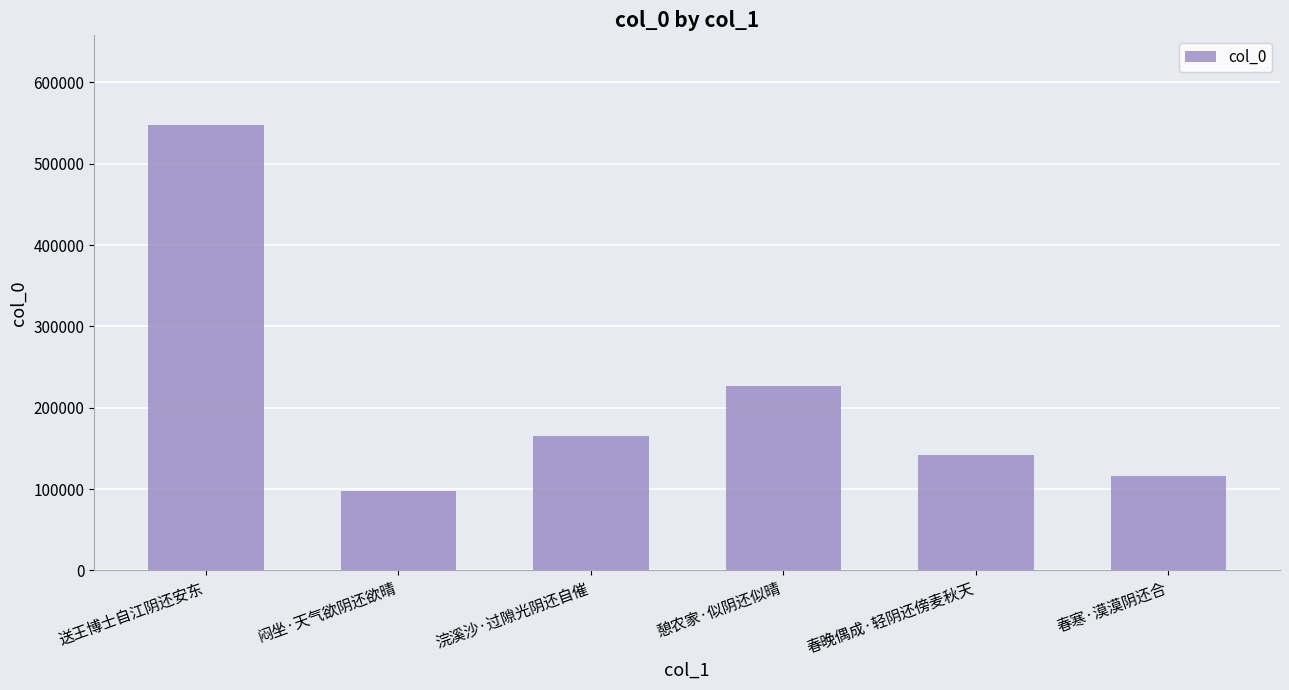

What is the maximum value shown in the chart?

548312